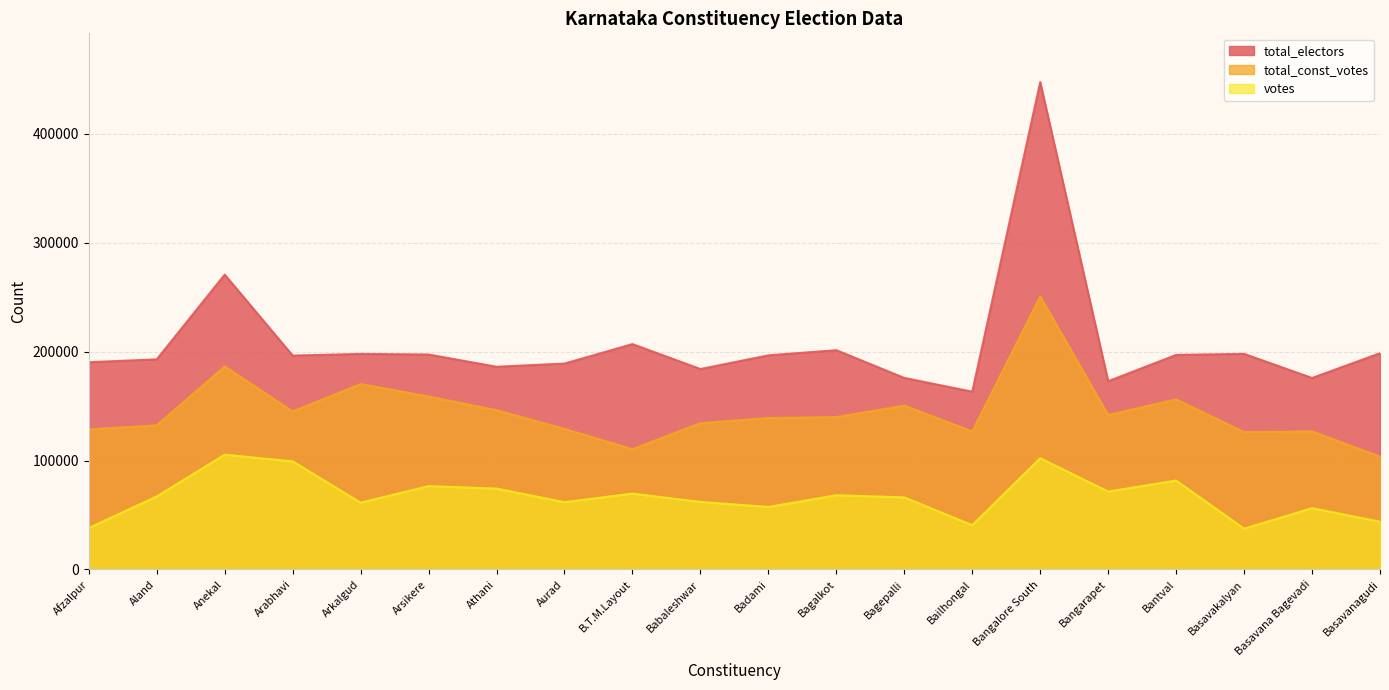

At which category is the sum across all series the highest?

Bangalore South